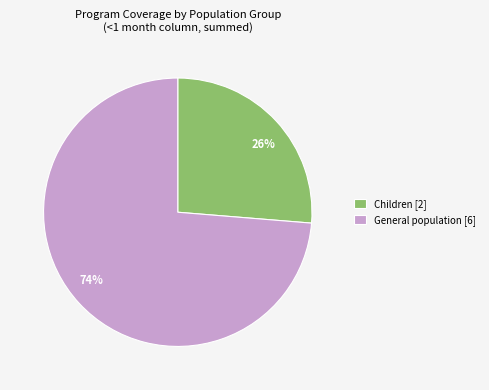

Count the number of slices in the pie.

2